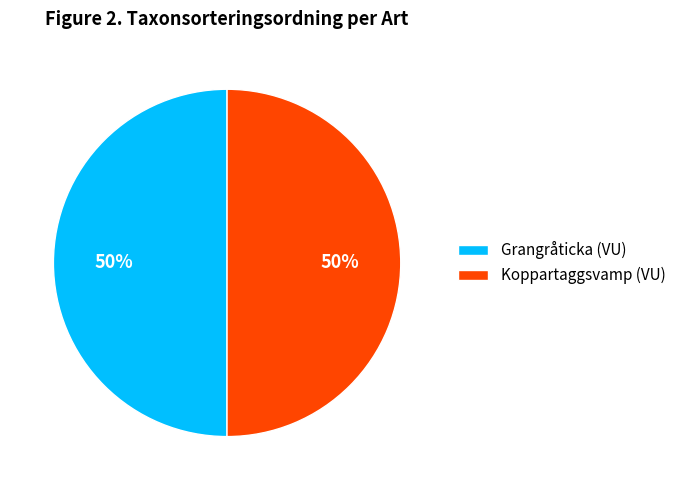

What percentage is the Grangråticka (VU) slice, to the nearest percent?

50%